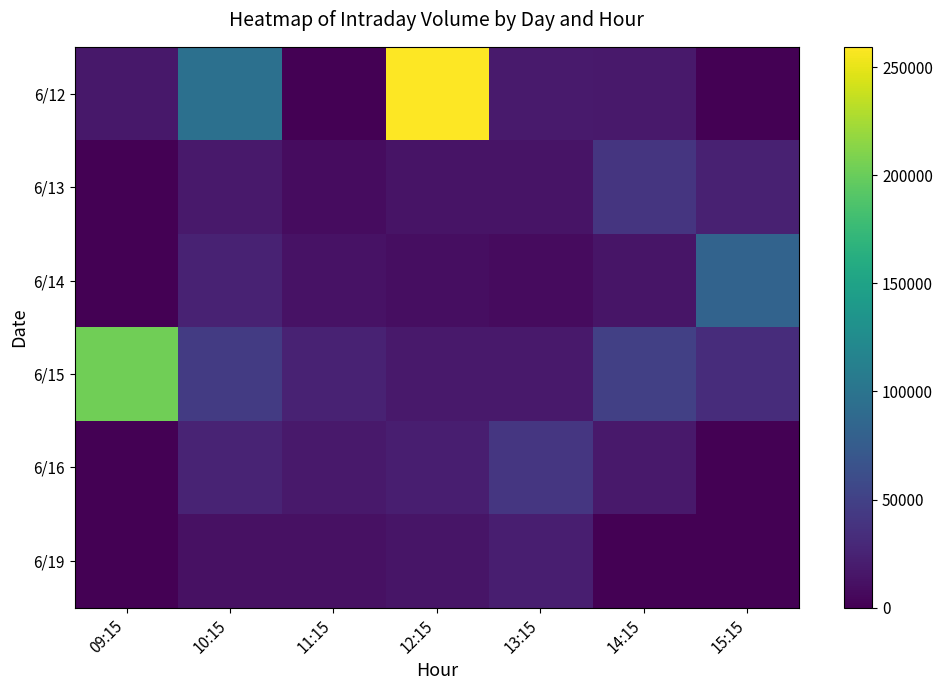

At which label is 6/19 closest to 10831?

11:15